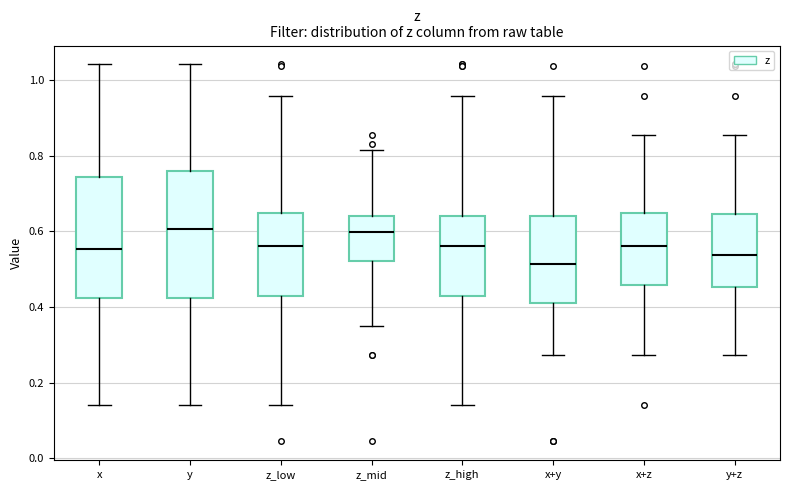

Where is the lower edge of the box for x+y on the y-axis? The values are not printed on the chart, so give them approximately, as read against the axis.

0.40